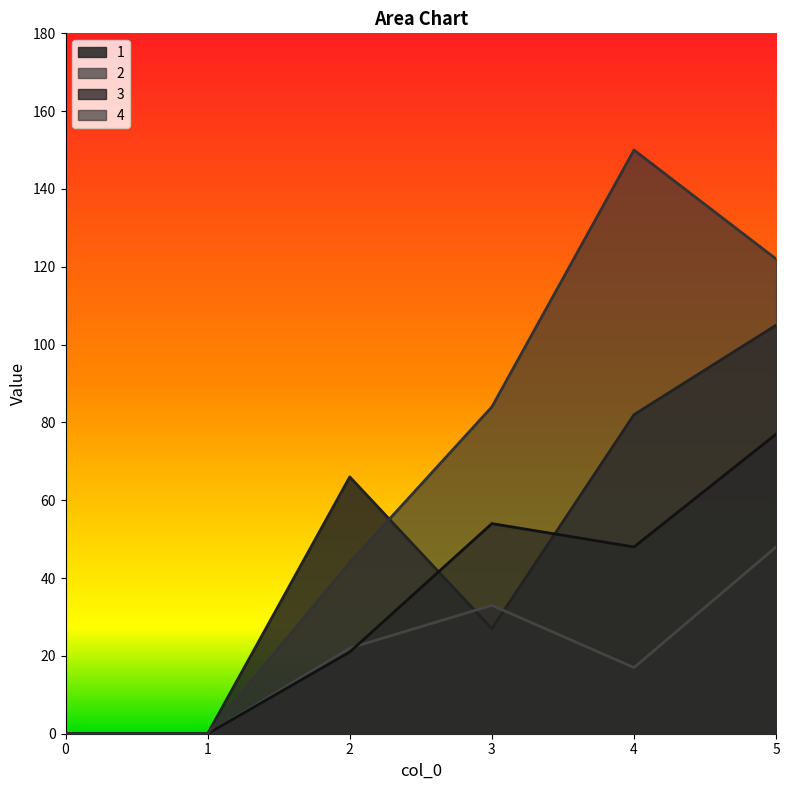

At 5, list the series in order from smallest to largest.

2, 3, 1, 4